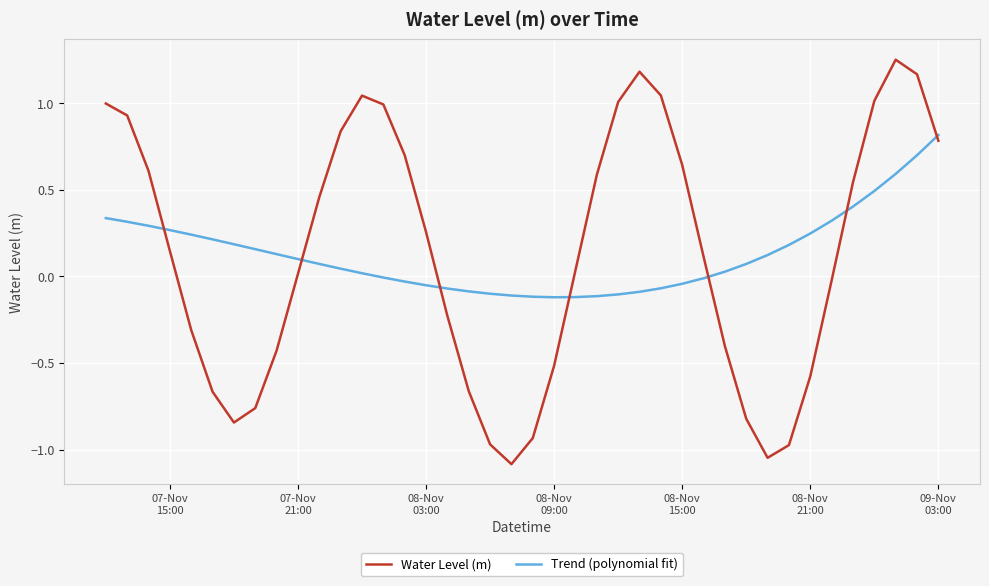

What is the difference between the maximum and minimum values in the Water Level (m) series?

2.3